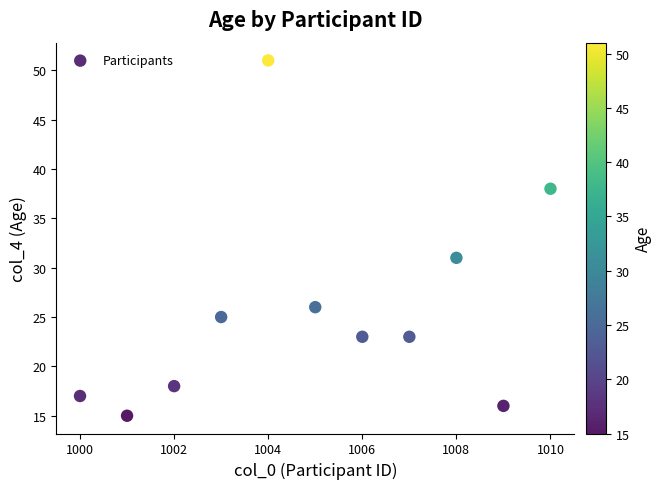

What Y value in the scatter plot is closest to 33?

31